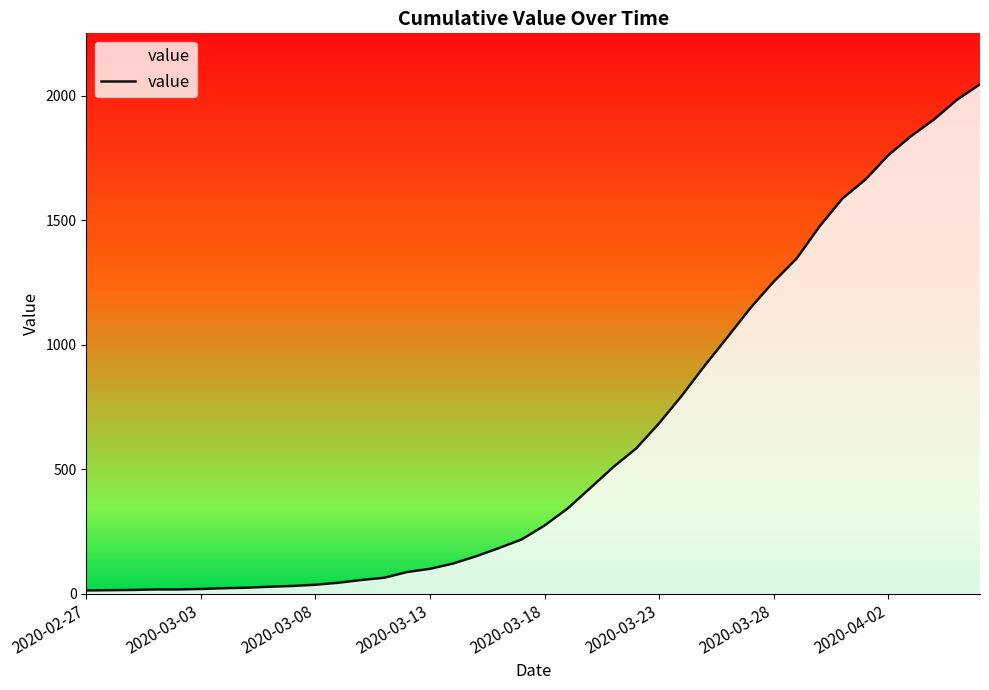

What is the maximum value shown in the chart?

2047